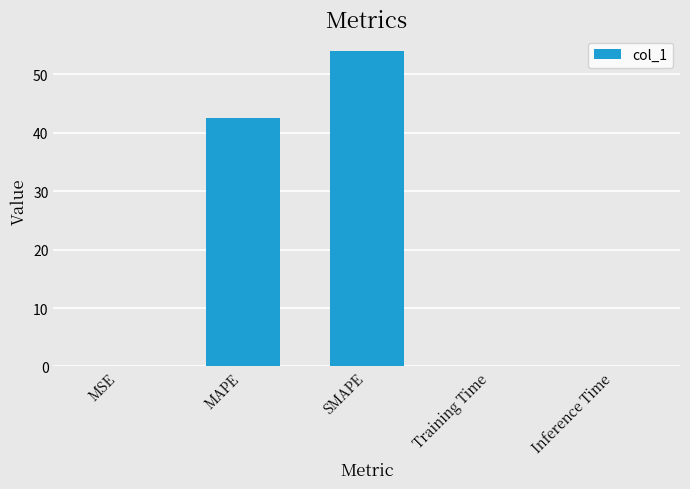

What is the change in value from SMAPE to Inference Time?

-53.9